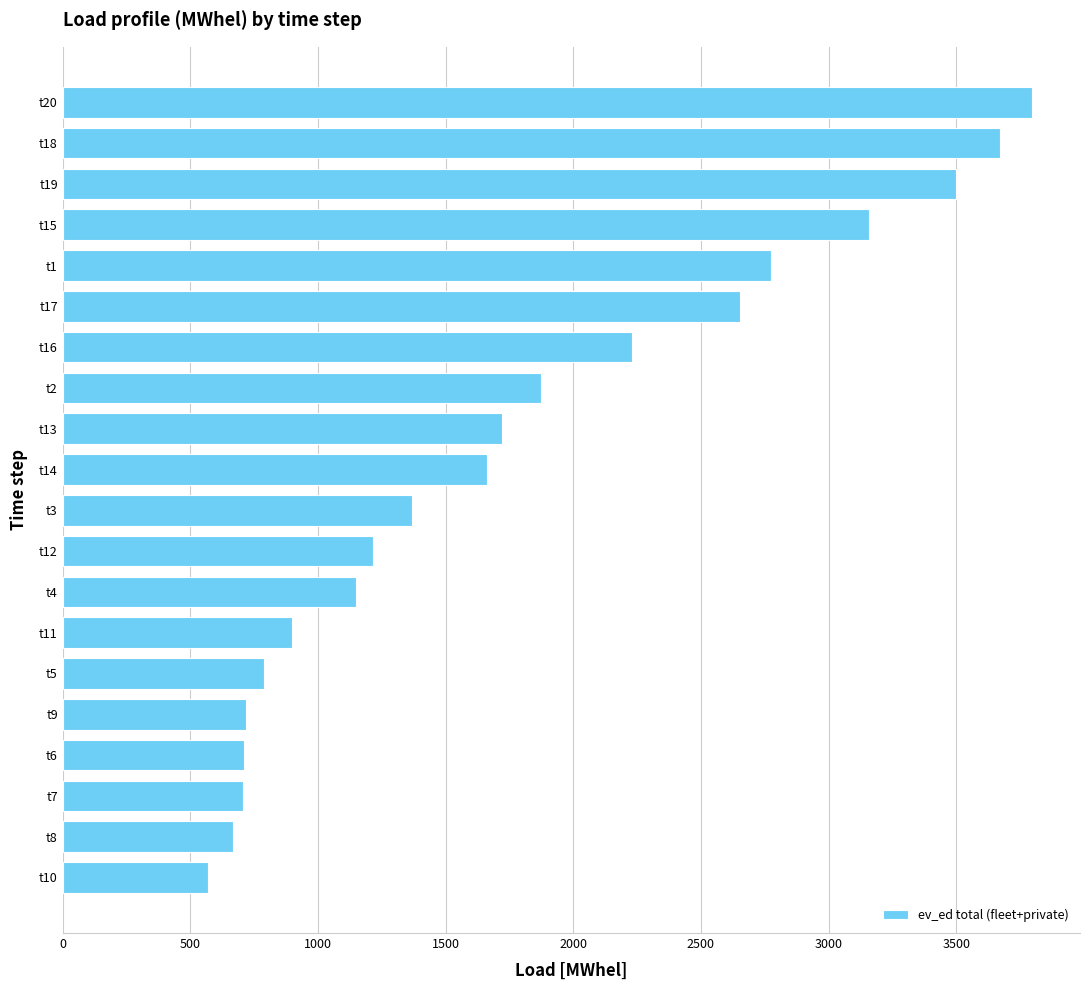

Is it true that the value at t20 is 3795.4?

True